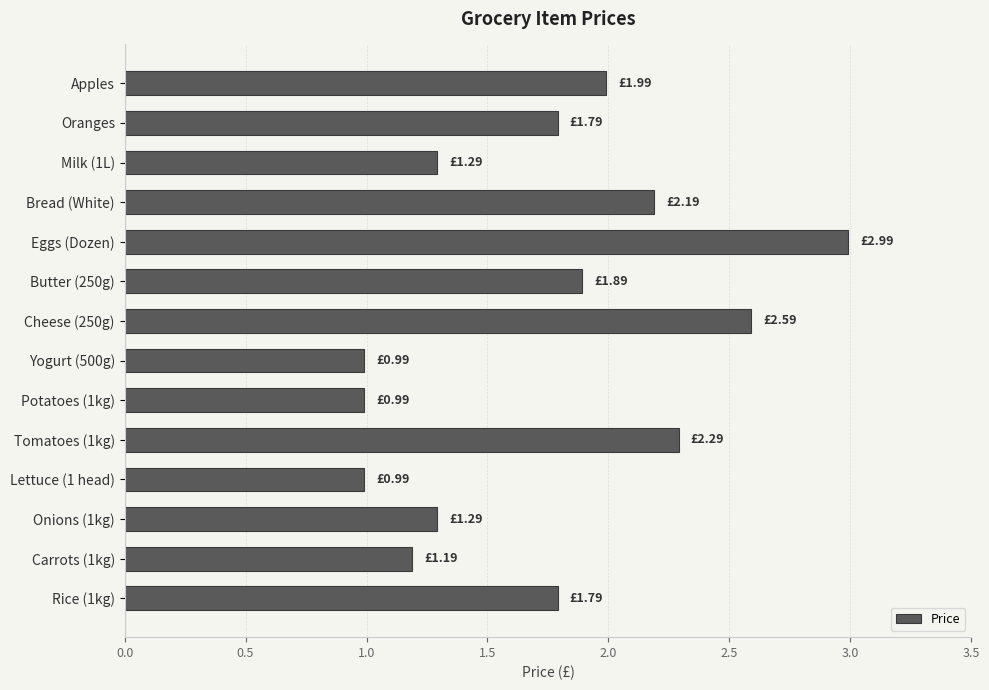

What is the sum of all values?

24.3